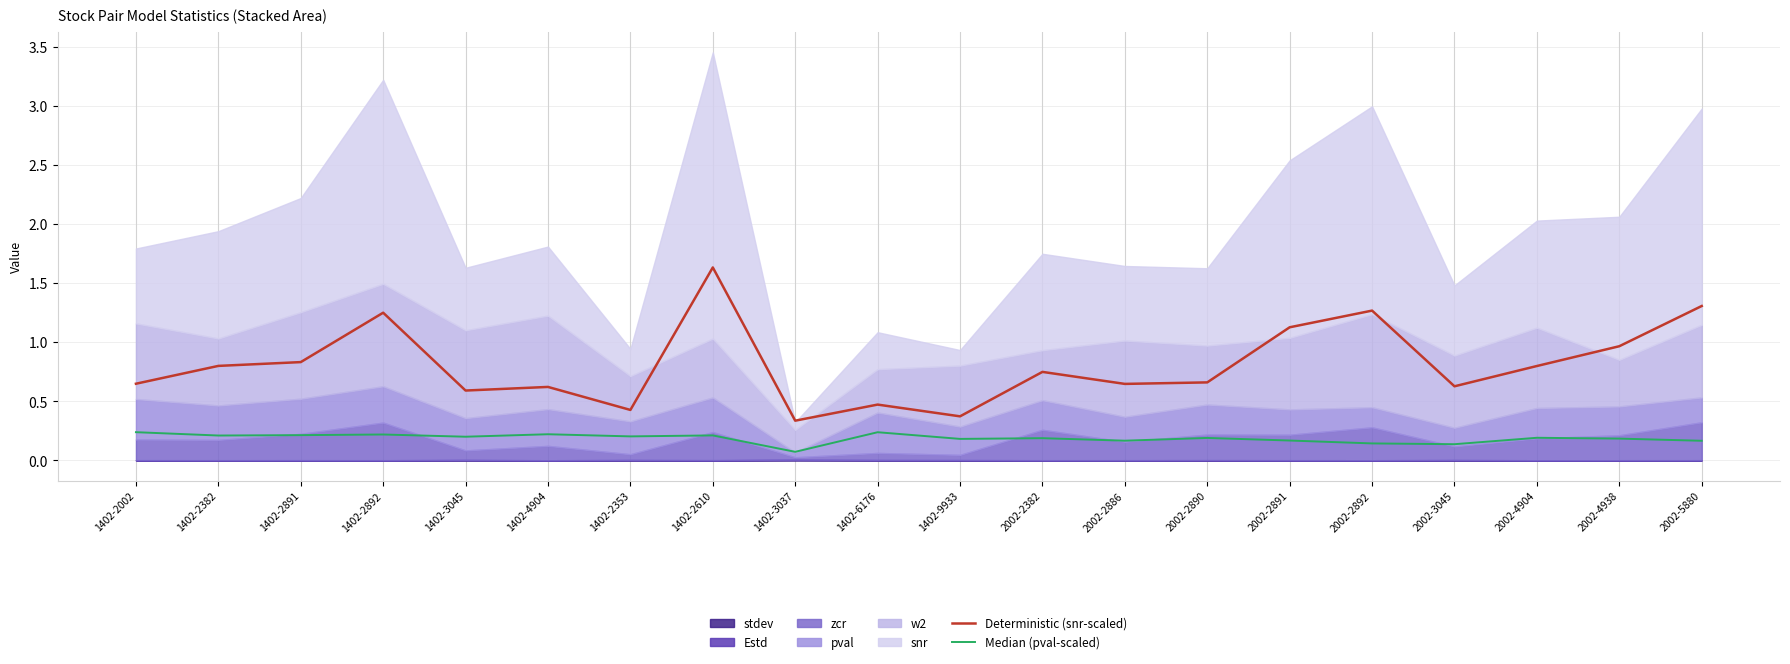

What is the label of the 15th point from the right?

1402-4904